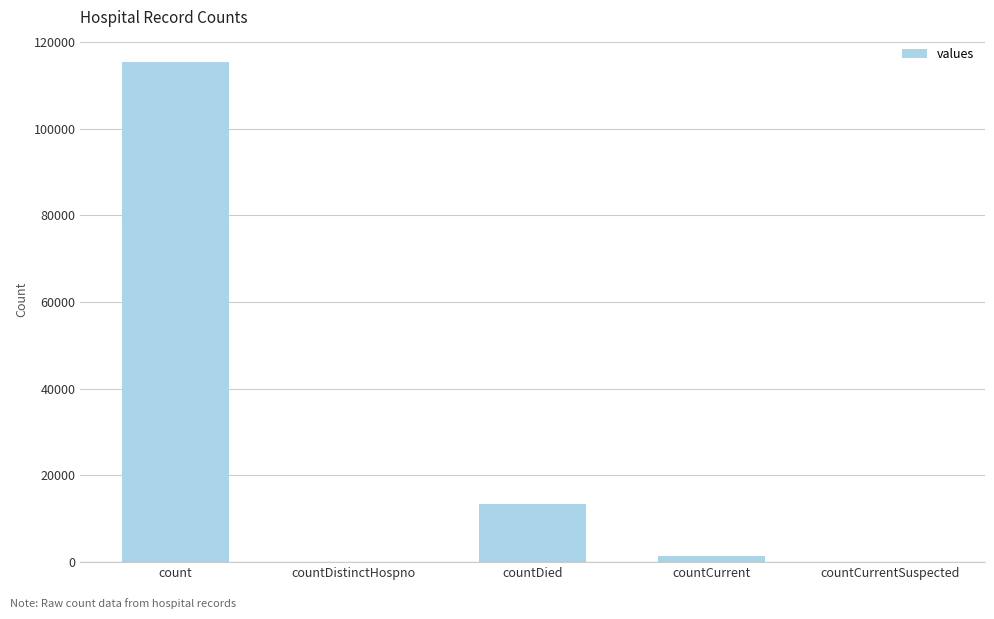

Where is the data nearest to the value 57689?

countDied